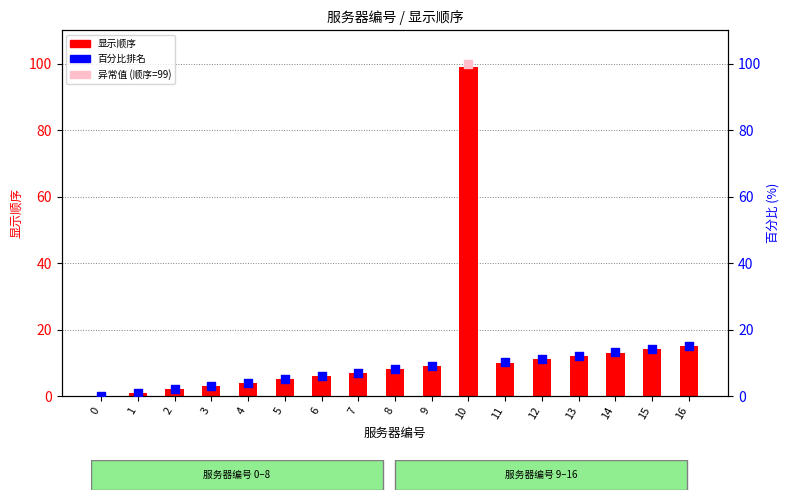

What is the ratio of the value at 9 to the value at 8?

1.1